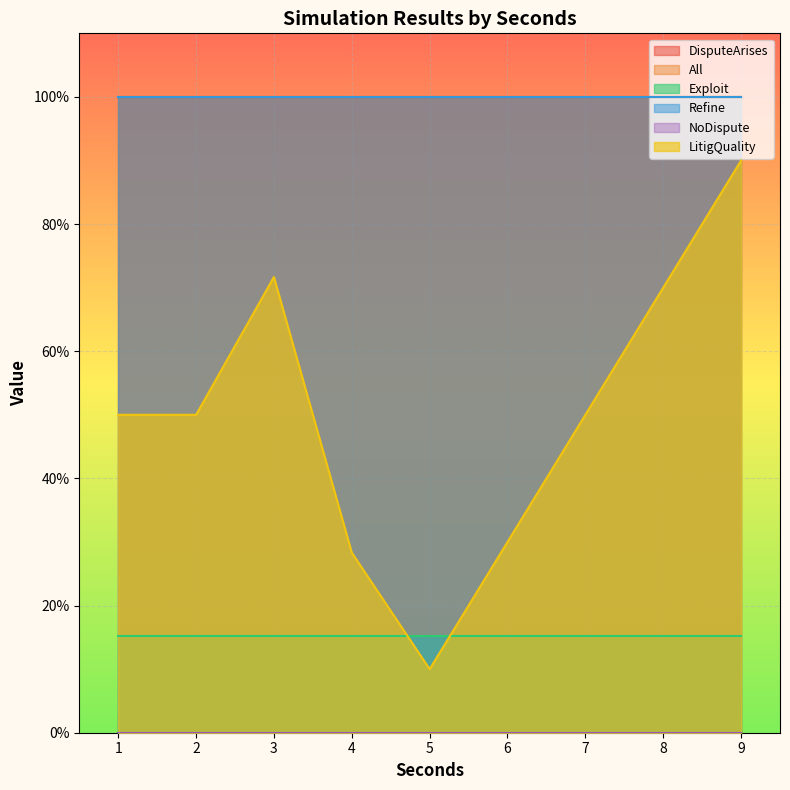

True or false: NoDispute and All intersect in this chart.

False